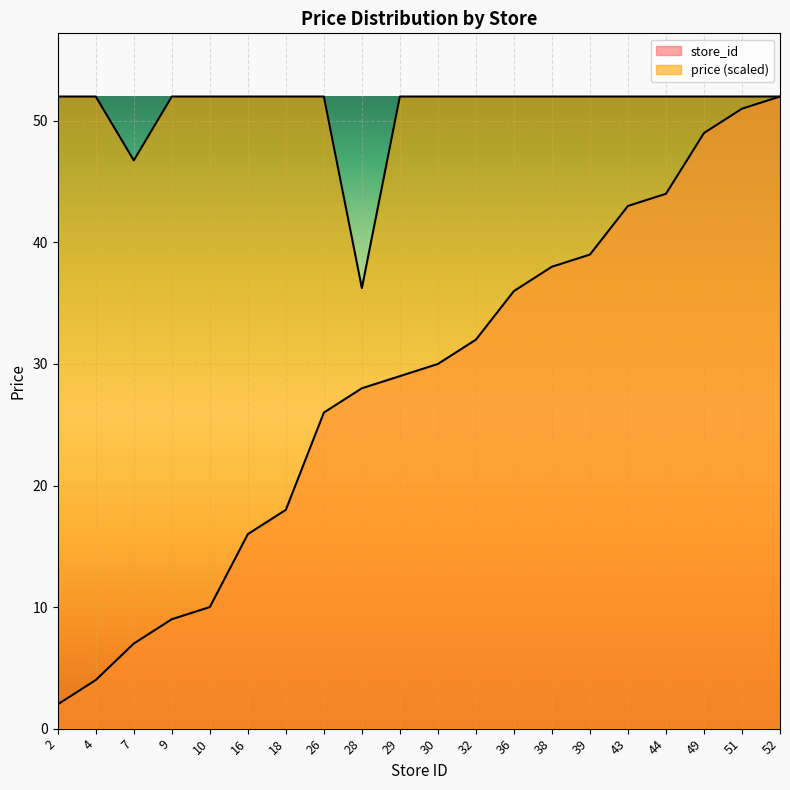

Which series has the largest range (max minus min)?

store_id